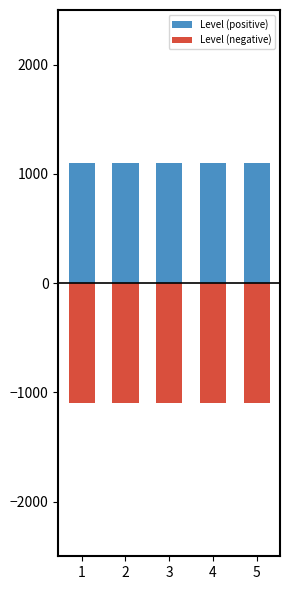

How many bars are there in each group?

2